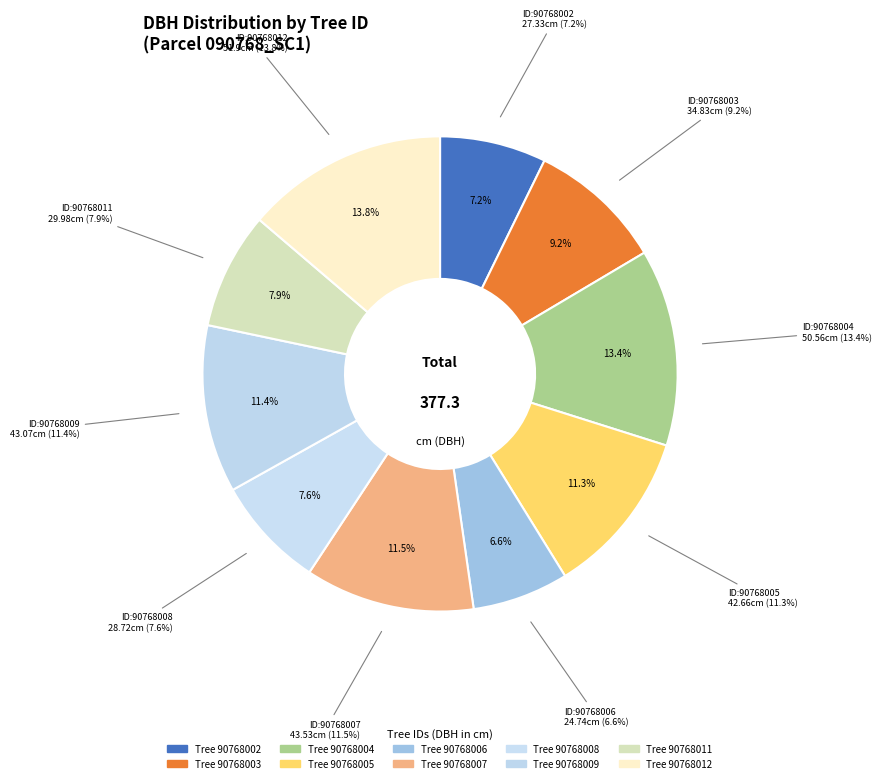

Is there a majority slice in this chart?

No